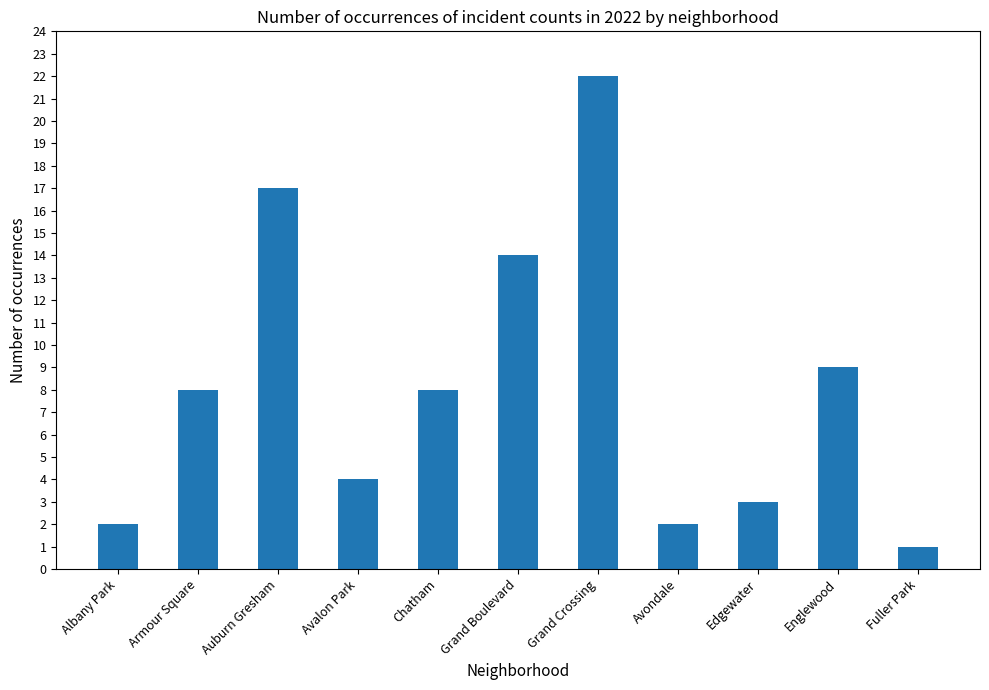

What is the sum of all values?

90